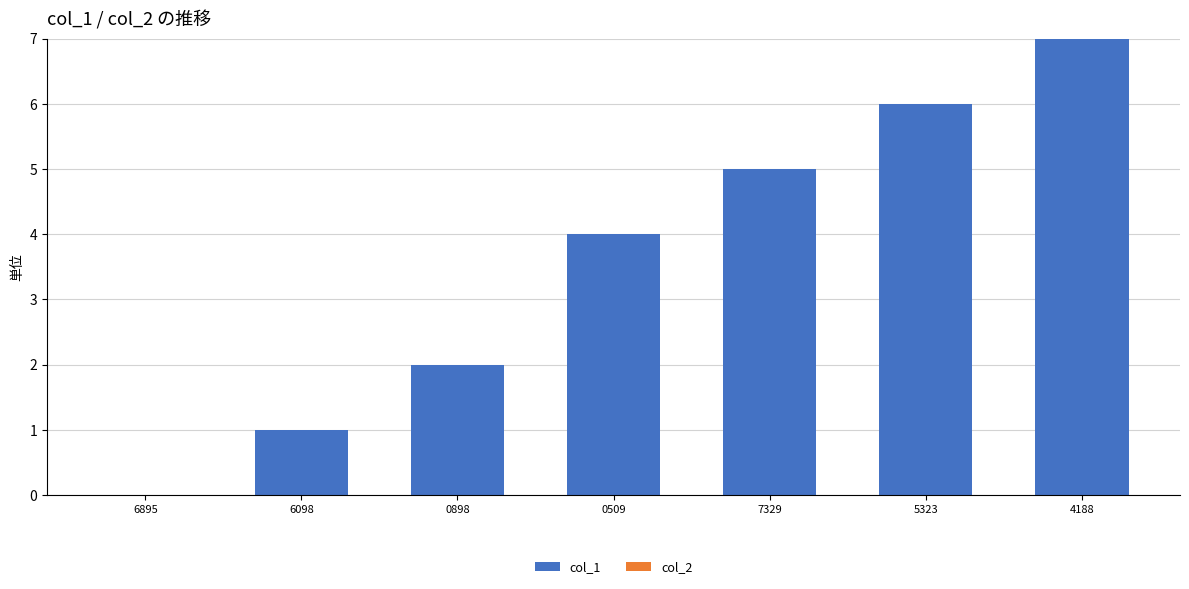

True or false: the data shows 6 at 5323.

True